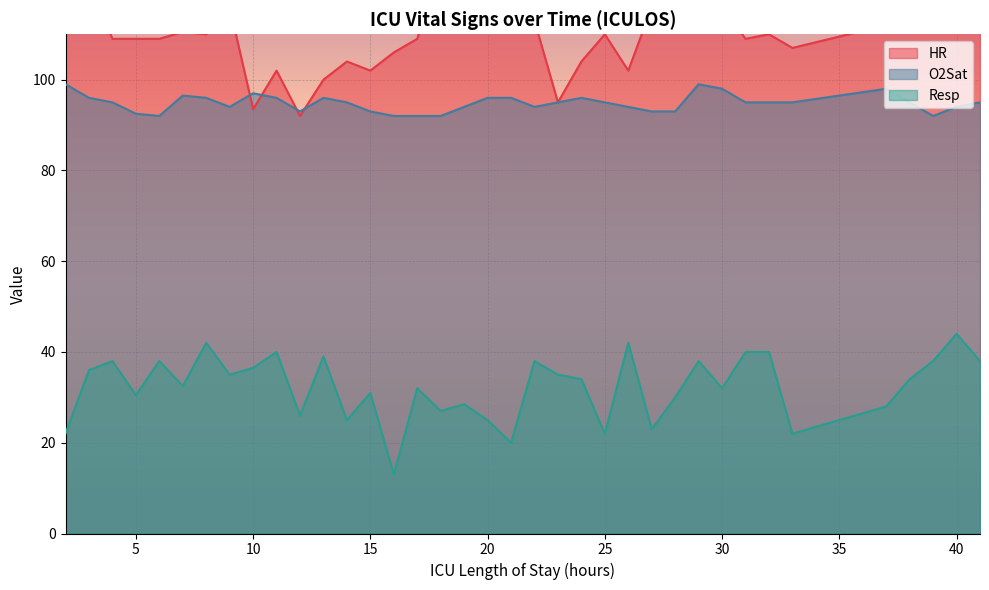

True or false: Resp and HR cross at least once.

False